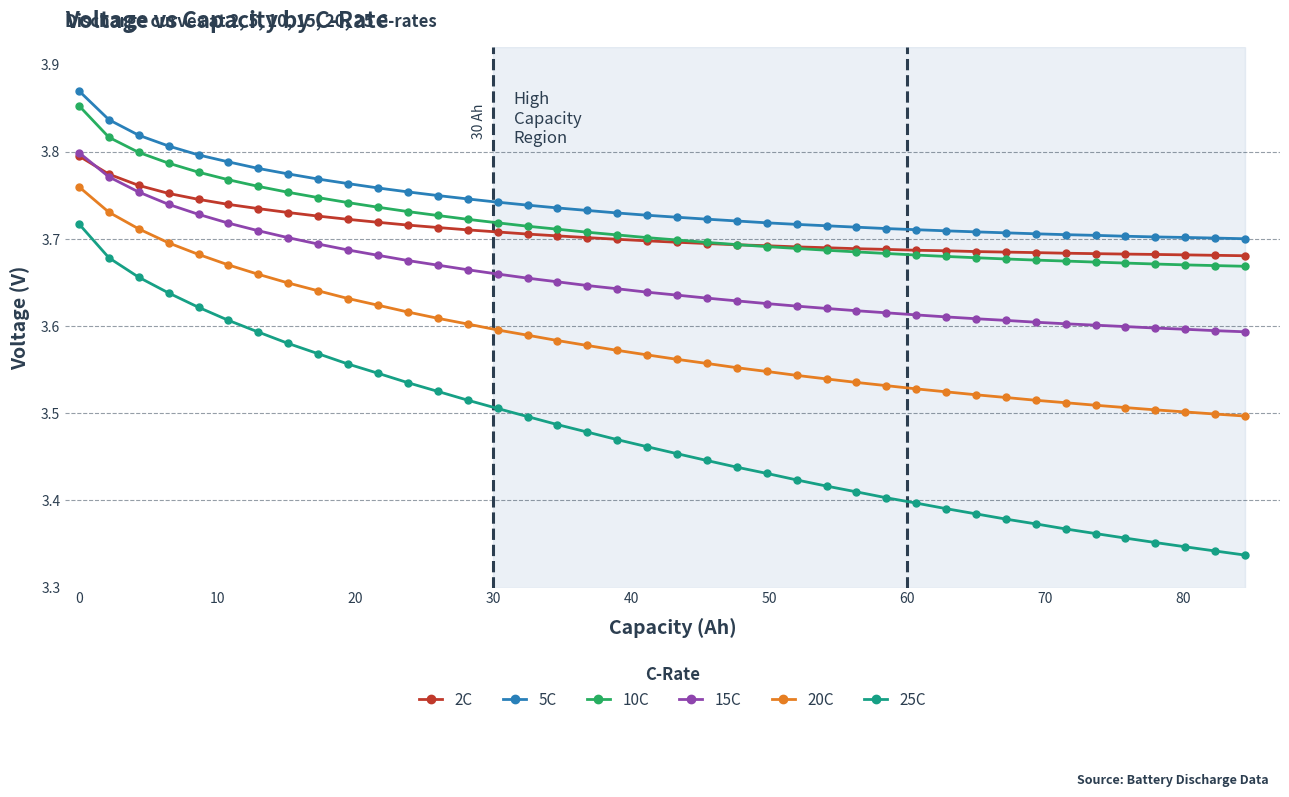

What are all the series names shown in the legend?

2C, 5C, 10C, 15C, 20C, 25C